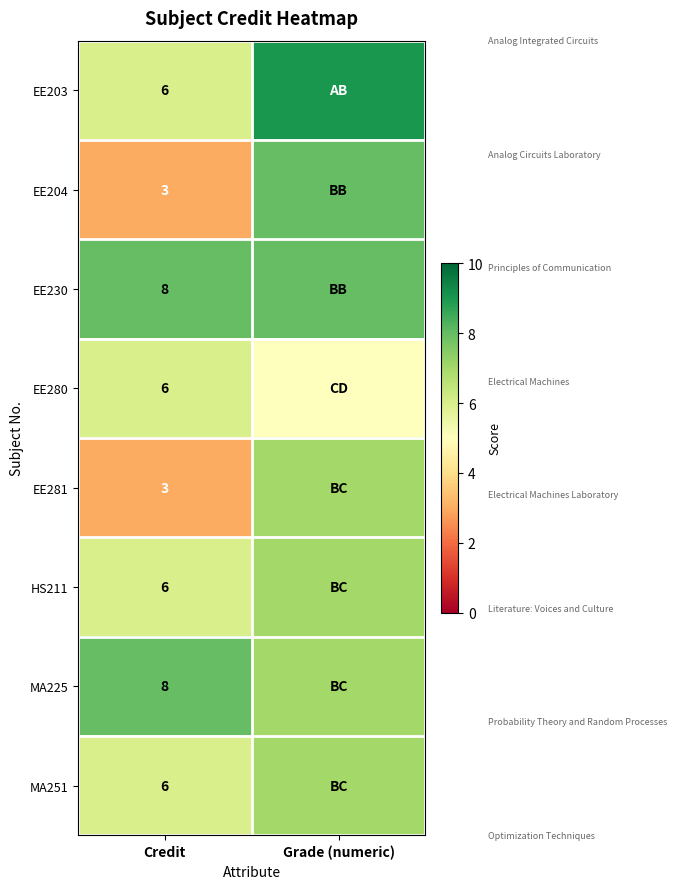

What is the spread (max minus min) of values at Grade (numeric)?

4